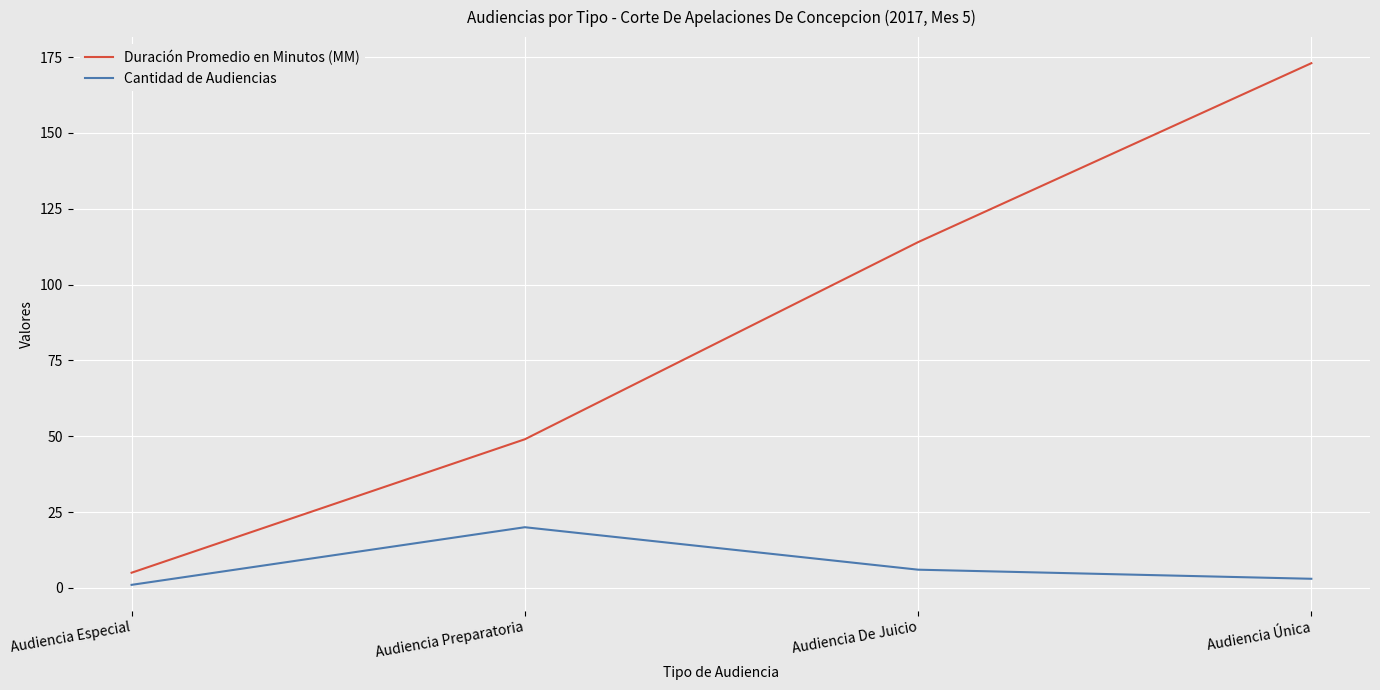

Which series has the largest total across all categories?

Duración Promedio en Minutos (MM)